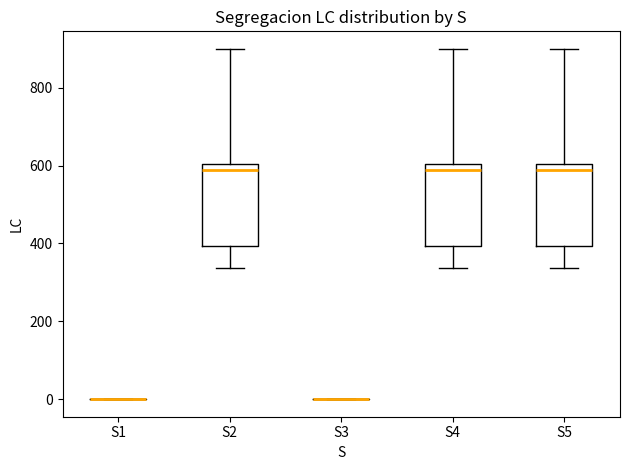

Where is the upper edge of the box for S4 on the y-axis? The values are not printed on the chart, so give them approximately, as read against the axis.

600